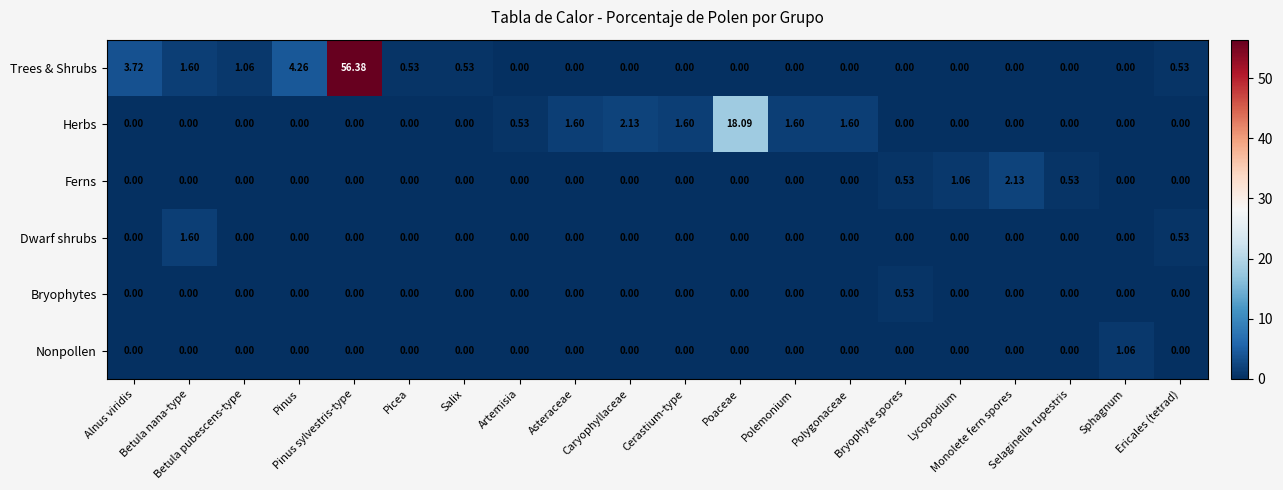

Which category has the highest value across all series?

Pinus sylvestris-type